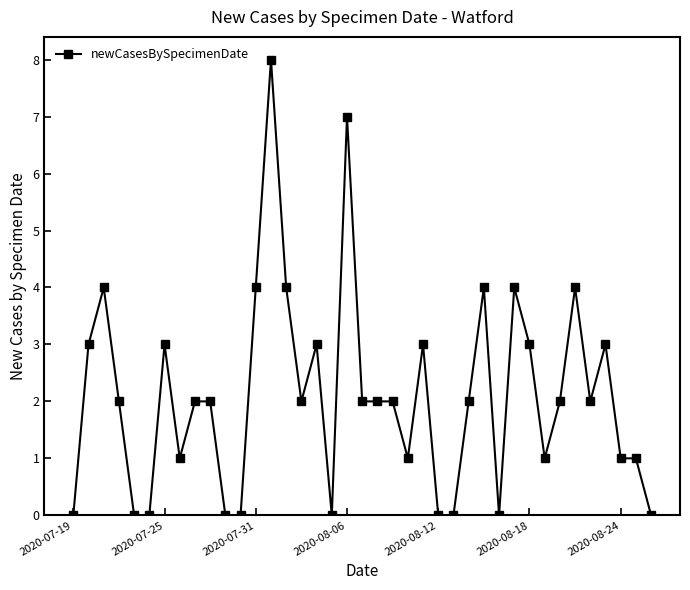

What is the value of the 10th point from the left?

2